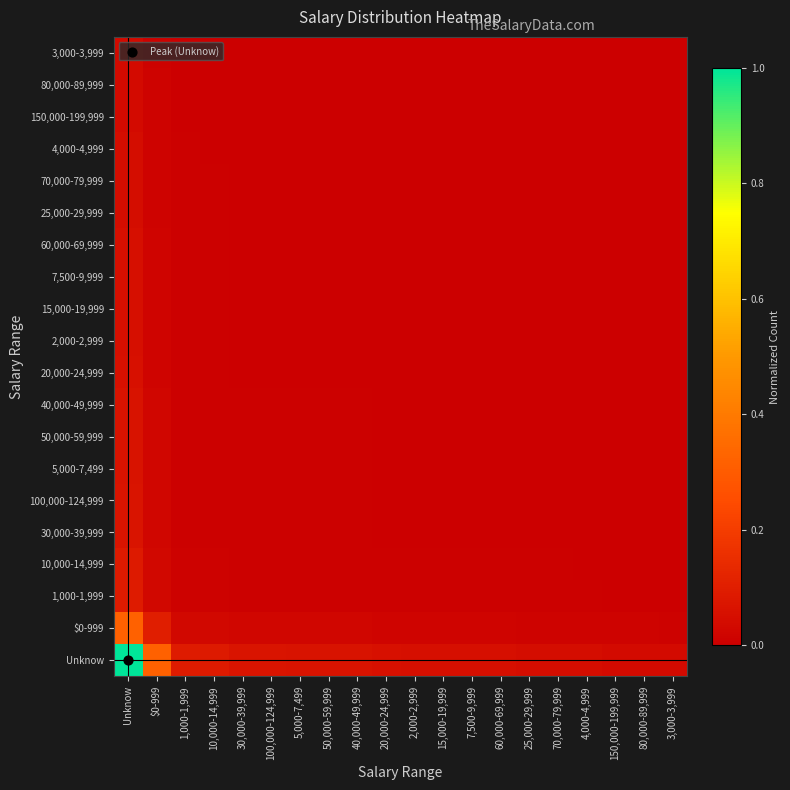

Reading left to right, list all the values displayed in this chart.

Unknow: Unknow=1.0	$0-999=0.3	1,000-1,999=0.1	10,000-14,999=0.1	30,000-39,999=0.1	100,000-124,999=0.1	5,000-7,499=0.1	50,000-59,999=0.1	40,000-49,999=0.1	20,000-24,999=0.1	2,000-2,999=0.1	15,000-19,999=0.1	7,500-9,999=0.1	60,000-69,999=0.1	25,000-29,999=0.0	70,000-79,999=0.0	4,000-4,999=0.0	150,000-199,999=0.0	80,000-89,999=0.0	3,000-3,999=0.0
$0-999: Unknow=0.3	$0-999=0.1	1,000-1,999=0.0	10,000-14,999=0.0	30,000-39,999=0.0	100,000-124,999=0.0	5,000-7,499=0.0	50,000-59,999=0.0	40,000-49,999=0.0	20,000-24,999=0.0	2,000-2,999=0.0	15,000-19,999=0.0	7,500-9,999=0.0	60,000-69,999=0.0	25,000-29,999=0.0	70,000-79,999=0.0	4,000-4,999=0.0	150,000-199,999=0.0	80,000-89,999=0.0	3,000-3,999=0.0
1,000-1,999: Unknow=0.1	$0-999=0.0	1,000-1,999=0.0	10,000-14,999=0.0	30,000-39,999=0.0	100,000-124,999=0.0	5,000-7,499=0.0	50,000-59,999=0.0	40,000-49,999=0.0	20,000-24,999=0.0	2,000-2,999=0.0	15,000-19,999=0.0	7,500-9,999=0.0	60,000-69,999=0.0	25,000-29,999=0.0	70,000-79,999=0.0	4,000-4,999=0.0	150,000-199,999=0.0	80,000-89,999=0.0	3,000-3,999=0.0
10,000-14,999: Unknow=0.1	$0-999=0.0	1,000-1,999=0.0	10,000-14,999=0.0	30,000-39,999=0.0	100,000-124,999=0.0	5,000-7,499=0.0	50,000-59,999=0.0	40,000-49,999=0.0	20,000-24,999=0.0	2,000-2,999=0.0	15,000-19,999=0.0	7,500-9,999=0.0	60,000-69,999=0.0	25,000-29,999=0.0	70,000-79,999=0.0	4,000-4,999=0.0	150,000-199,999=0.0	80,000-89,999=0.0	3,000-3,999=0.0
30,000-39,999: Unknow=0.1	$0-999=0.0	1,000-1,999=0.0	10,000-14,999=0.0	30,000-39,999=0.0	100,000-124,999=0.0	5,000-7,499=0.0	50,000-59,999=0.0	40,000-49,999=0.0	20,000-24,999=0.0	2,000-2,999=0.0	15,000-19,999=0.0	7,500-9,999=0.0	60,000-69,999=0.0	25,000-29,999=0.0	70,000-79,999=0.0	4,000-4,999=0.0	150,000-199,999=0.0	80,000-89,999=0.0	3,000-3,999=0.0
100,000-124,999: Unknow=0.1	$0-999=0.0	1,000-1,999=0.0	10,000-14,999=0.0	30,000-39,999=0.0	100,000-124,999=0.0	5,000-7,499=0.0	50,000-59,999=0.0	40,000-49,999=0.0	20,000-24,999=0.0	2,000-2,999=0.0	15,000-19,999=0.0	7,500-9,999=0.0	60,000-69,999=0.0	25,000-29,999=0.0	70,000-79,999=0.0	4,000-4,999=0.0	150,000-199,999=0.0	80,000-89,999=0.0	3,000-3,999=0.0
5,000-7,499: Unknow=0.1	$0-999=0.0	1,000-1,999=0.0	10,000-14,999=0.0	30,000-39,999=0.0	100,000-124,999=0.0	5,000-7,499=0.0	50,000-59,999=0.0	40,000-49,999=0.0	20,000-24,999=0.0	2,000-2,999=0.0	15,000-19,999=0.0	7,500-9,999=0.0	60,000-69,999=0.0	25,000-29,999=0.0	70,000-79,999=0.0	4,000-4,999=0.0	150,000-199,999=0.0	80,000-89,999=0.0	3,000-3,999=0.0
50,000-59,999: Unknow=0.1	$0-999=0.0	1,000-1,999=0.0	10,000-14,999=0.0	30,000-39,999=0.0	100,000-124,999=0.0	5,000-7,499=0.0	50,000-59,999=0.0	40,000-49,999=0.0	20,000-24,999=0.0	2,000-2,999=0.0	15,000-19,999=0.0	7,500-9,999=0.0	60,000-69,999=0.0	25,000-29,999=0.0	70,000-79,999=0.0	4,000-4,999=0.0	150,000-199,999=0.0	80,000-89,999=0.0	3,000-3,999=0.0
40,000-49,999: Unknow=0.1	$0-999=0.0	1,000-1,999=0.0	10,000-14,999=0.0	30,000-39,999=0.0	100,000-124,999=0.0	5,000-7,499=0.0	50,000-59,999=0.0	40,000-49,999=0.0	20,000-24,999=0.0	2,000-2,999=0.0	15,000-19,999=0.0	7,500-9,999=0.0	60,000-69,999=0.0	25,000-29,999=0.0	70,000-79,999=0.0	4,000-4,999=0.0	150,000-199,999=0.0	80,000-89,999=0.0	3,000-3,999=0.0
20,000-24,999: Unknow=0.1	$0-999=0.0	1,000-1,999=0.0	10,000-14,999=0.0	30,000-39,999=0.0	100,000-124,999=0.0	5,000-7,499=0.0	50,000-59,999=0.0	40,000-49,999=0.0	20,000-24,999=0.0	2,000-2,999=0.0	15,000-19,999=0.0	7,500-9,999=0.0	60,000-69,999=0.0	25,000-29,999=0.0	70,000-79,999=0.0	4,000-4,999=0.0	150,000-199,999=0.0	80,000-89,999=0.0	3,000-3,999=0.0
2,000-2,999: Unknow=0.1	$0-999=0.0	1,000-1,999=0.0	10,000-14,999=0.0	30,000-39,999=0.0	100,000-124,999=0.0	5,000-7,499=0.0	50,000-59,999=0.0	40,000-49,999=0.0	20,000-24,999=0.0	2,000-2,999=0.0	15,000-19,999=0.0	7,500-9,999=0.0	60,000-69,999=0.0	25,000-29,999=0.0	70,000-79,999=0.0	4,000-4,999=0.0	150,000-199,999=0.0	80,000-89,999=0.0	3,000-3,999=0.0
15,000-19,999: Unknow=0.1	$0-999=0.0	1,000-1,999=0.0	10,000-14,999=0.0	30,000-39,999=0.0	100,000-124,999=0.0	5,000-7,499=0.0	50,000-59,999=0.0	40,000-49,999=0.0	20,000-24,999=0.0	2,000-2,999=0.0	15,000-19,999=0.0	7,500-9,999=0.0	60,000-69,999=0.0	25,000-29,999=0.0	70,000-79,999=0.0	4,000-4,999=0.0	150,000-199,999=0.0	80,000-89,999=0.0	3,000-3,999=0.0
7,500-9,999: Unknow=0.1	$0-999=0.0	1,000-1,999=0.0	10,000-14,999=0.0	30,000-39,999=0.0	100,000-124,999=0.0	5,000-7,499=0.0	50,000-59,999=0.0	40,000-49,999=0.0	20,000-24,999=0.0	2,000-2,999=0.0	15,000-19,999=0.0	7,500-9,999=0.0	60,000-69,999=0.0	25,000-29,999=0.0	70,000-79,999=0.0	4,000-4,999=0.0	150,000-199,999=0.0	80,000-89,999=0.0	3,000-3,999=0.0
60,000-69,999: Unknow=0.1	$0-999=0.0	1,000-1,999=0.0	10,000-14,999=0.0	30,000-39,999=0.0	100,000-124,999=0.0	5,000-7,499=0.0	50,000-59,999=0.0	40,000-49,999=0.0	20,000-24,999=0.0	2,000-2,999=0.0	15,000-19,999=0.0	7,500-9,999=0.0	60,000-69,999=0.0	25,000-29,999=0.0	70,000-79,999=0.0	4,000-4,999=0.0	150,000-199,999=0.0	80,000-89,999=0.0	3,000-3,999=0.0
25,000-29,999: Unknow=0.0	$0-999=0.0	1,000-1,999=0.0	10,000-14,999=0.0	30,000-39,999=0.0	100,000-124,999=0.0	5,000-7,499=0.0	50,000-59,999=0.0	40,000-49,999=0.0	20,000-24,999=0.0	2,000-2,999=0.0	15,000-19,999=0.0	7,500-9,999=0.0	60,000-69,999=0.0	25,000-29,999=0.0	70,000-79,999=0.0	4,000-4,999=0.0	150,000-199,999=0.0	80,000-89,999=0.0	3,000-3,999=0.0
70,000-79,999: Unknow=0.0	$0-999=0.0	1,000-1,999=0.0	10,000-14,999=0.0	30,000-39,999=0.0	100,000-124,999=0.0	5,000-7,499=0.0	50,000-59,999=0.0	40,000-49,999=0.0	20,000-24,999=0.0	2,000-2,999=0.0	15,000-19,999=0.0	7,500-9,999=0.0	60,000-69,999=0.0	25,000-29,999=0.0	70,000-79,999=0.0	4,000-4,999=0.0	150,000-199,999=0.0	80,000-89,999=0.0	3,000-3,999=0.0
4,000-4,999: Unknow=0.0	$0-999=0.0	1,000-1,999=0.0	10,000-14,999=0.0	30,000-39,999=0.0	100,000-124,999=0.0	5,000-7,499=0.0	50,000-59,999=0.0	40,000-49,999=0.0	20,000-24,999=0.0	2,000-2,999=0.0	15,000-19,999=0.0	7,500-9,999=0.0	60,000-69,999=0.0	25,000-29,999=0.0	70,000-79,999=0.0	4,000-4,999=0.0	150,000-199,999=0.0	80,000-89,999=0.0	3,000-3,999=0.0
150,000-199,999: Unknow=0.0	$0-999=0.0	1,000-1,999=0.0	10,000-14,999=0.0	30,000-39,999=0.0	100,000-124,999=0.0	5,000-7,499=0.0	50,000-59,999=0.0	40,000-49,999=0.0	20,000-24,999=0.0	2,000-2,999=0.0	15,000-19,999=0.0	7,500-9,999=0.0	60,000-69,999=0.0	25,000-29,999=0.0	70,000-79,999=0.0	4,000-4,999=0.0	150,000-199,999=0.0	80,000-89,999=0.0	3,000-3,999=0.0
80,000-89,999: Unknow=0.0	$0-999=0.0	1,000-1,999=0.0	10,000-14,999=0.0	30,000-39,999=0.0	100,000-124,999=0.0	5,000-7,499=0.0	50,000-59,999=0.0	40,000-49,999=0.0	20,000-24,999=0.0	2,000-2,999=0.0	15,000-19,999=0.0	7,500-9,999=0.0	60,000-69,999=0.0	25,000-29,999=0.0	70,000-79,999=0.0	4,000-4,999=0.0	150,000-199,999=0.0	80,000-89,999=0.0	3,000-3,999=0.0
3,000-3,999: Unknow=0.0	$0-999=0.0	1,000-1,999=0.0	10,000-14,999=0.0	30,000-39,999=0.0	100,000-124,999=0.0	5,000-7,499=0.0	50,000-59,999=0.0	40,000-49,999=0.0	20,000-24,999=0.0	2,000-2,999=0.0	15,000-19,999=0.0	7,500-9,999=0.0	60,000-69,999=0.0	25,000-29,999=0.0	70,000-79,999=0.0	4,000-4,999=0.0	150,000-199,999=0.0	80,000-89,999=0.0	3,000-3,999=0.0